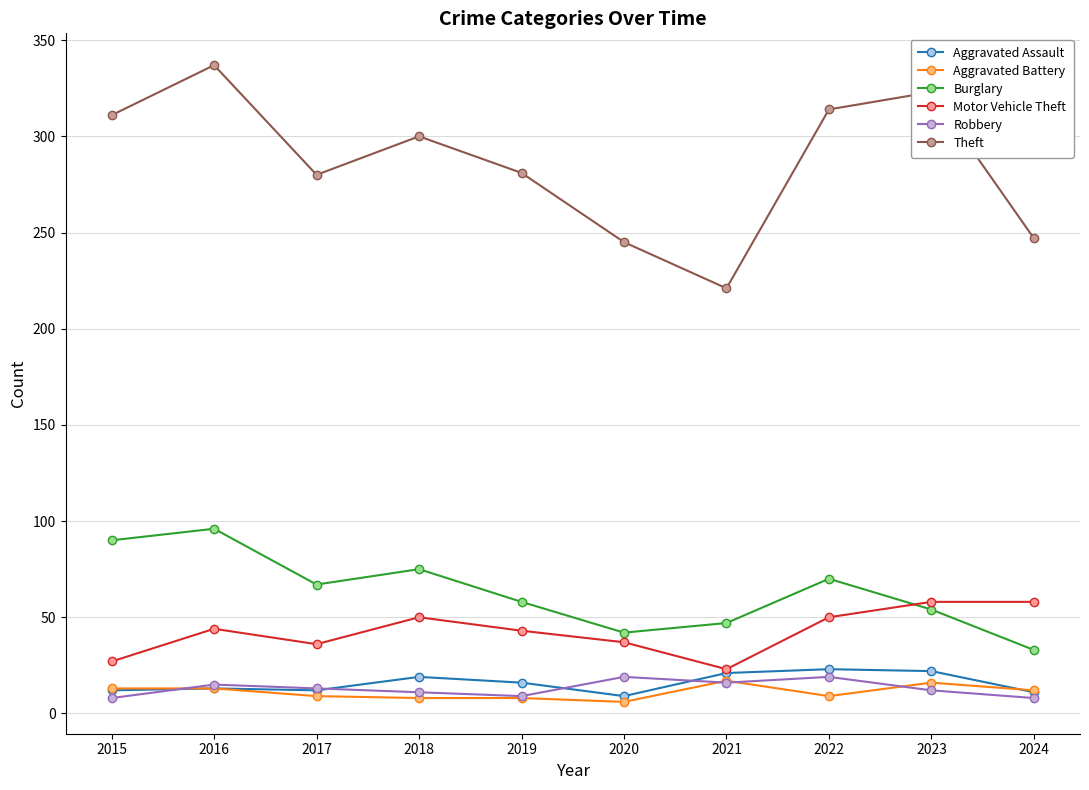

What is the average value of the Burglary series?

63